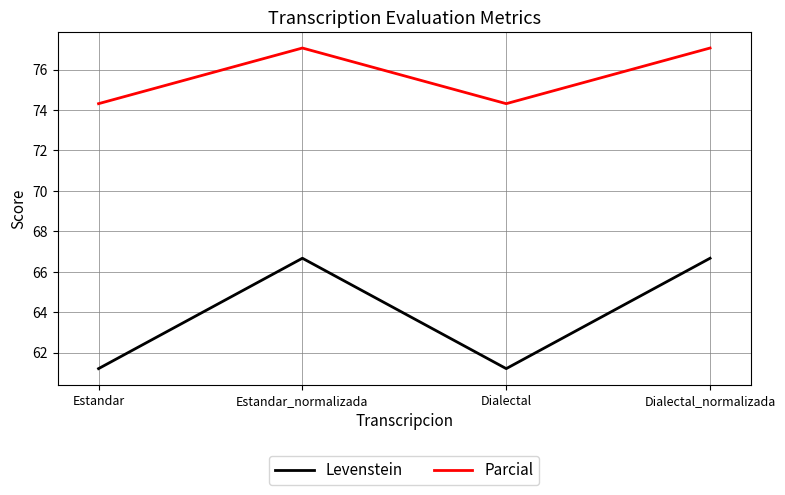

What is the difference between the highest and lowest values at Dialectal_normalizada?

10.4